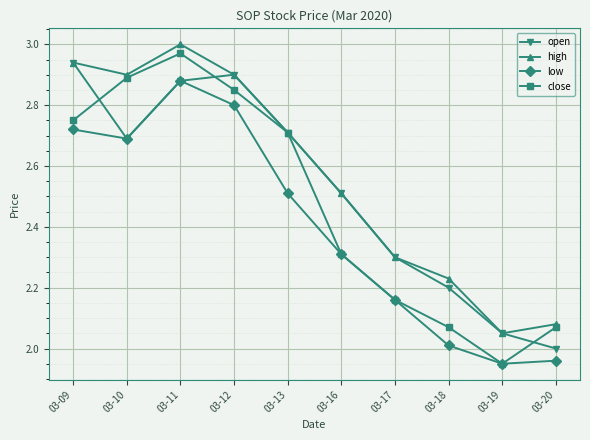

The value of low at 03-19 is 0.6. True or false?

False